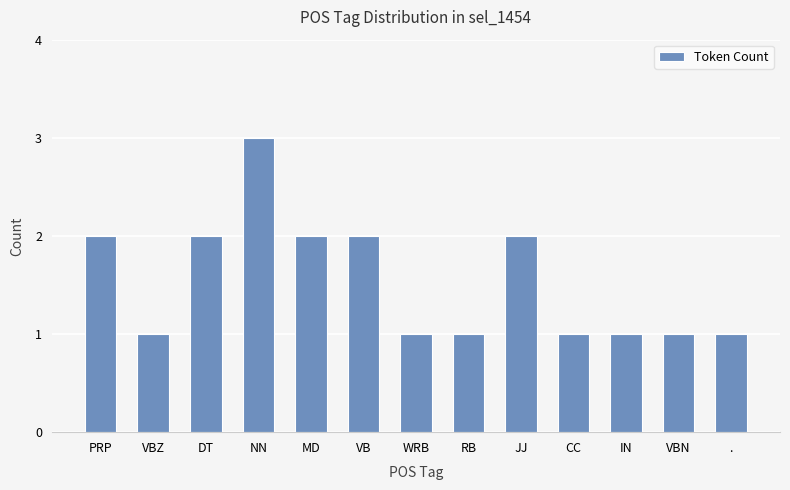

What is the greatest value displayed?

3